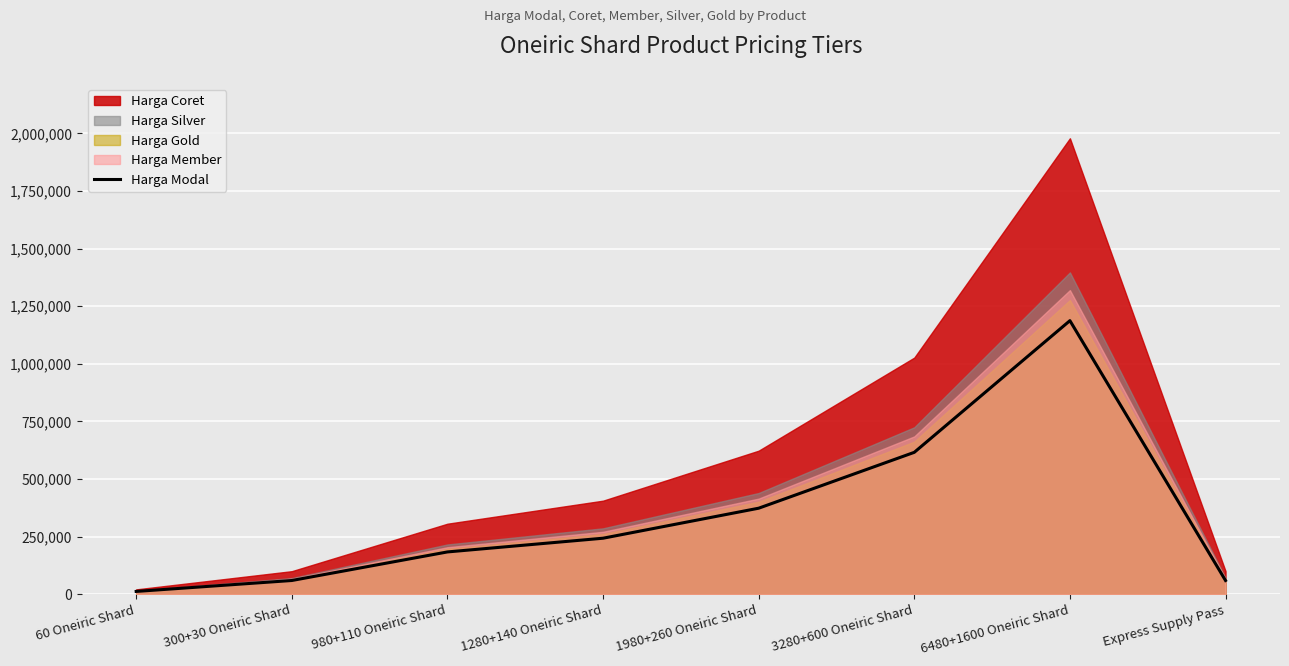

What is the difference between the maximum and minimum values?

1175243